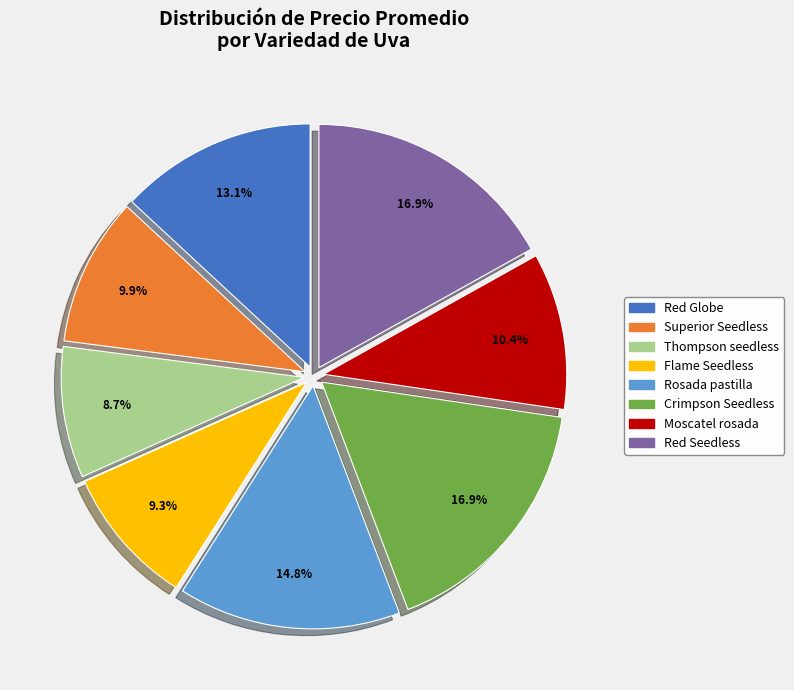

Approximately how many times larger is the value at Red Globe compared to Crimpson Seedless?

0.8